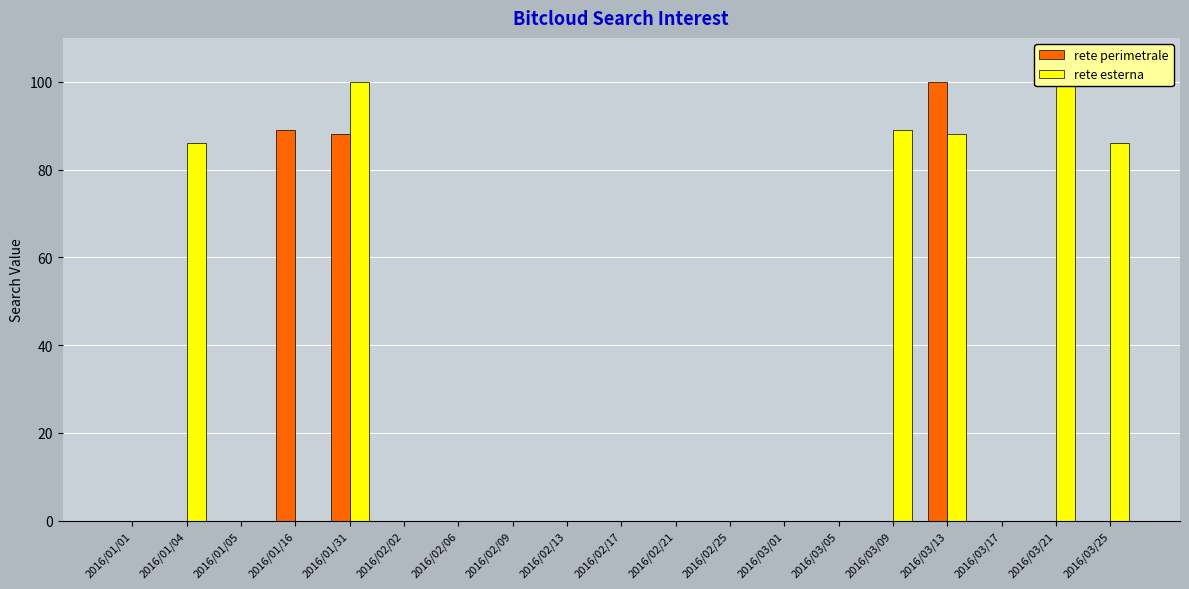

Which series has the largest total across all categories?

rete esterna